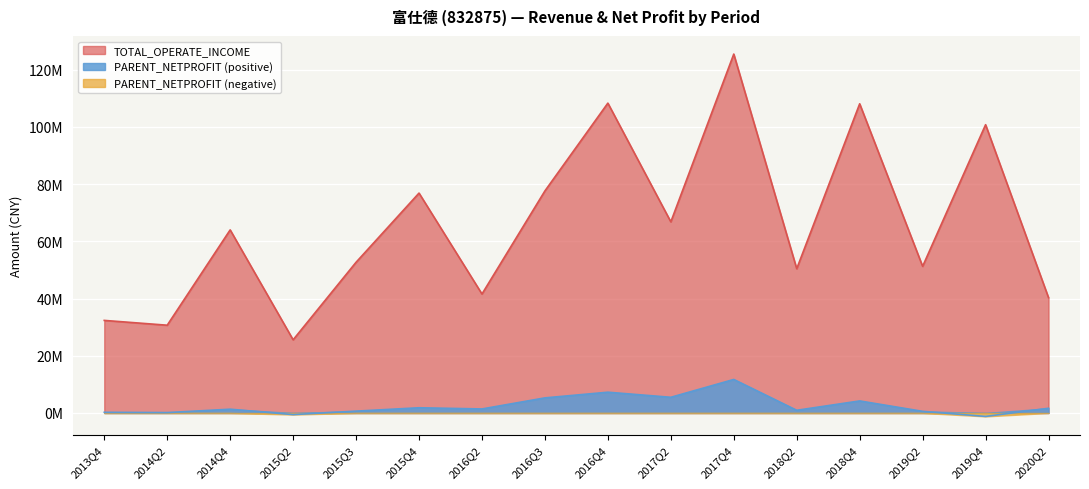

True or false: TOTAL_OPERATE_INCOME has a value of 30.7 at 2014Q2.

True